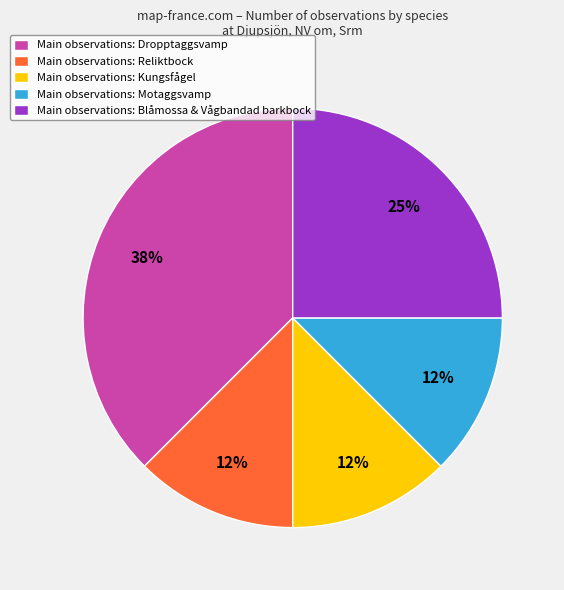

To the nearest percent, what percentage of the pie is Main observations: Blåmossa & Vågbandad barkbock?

25%